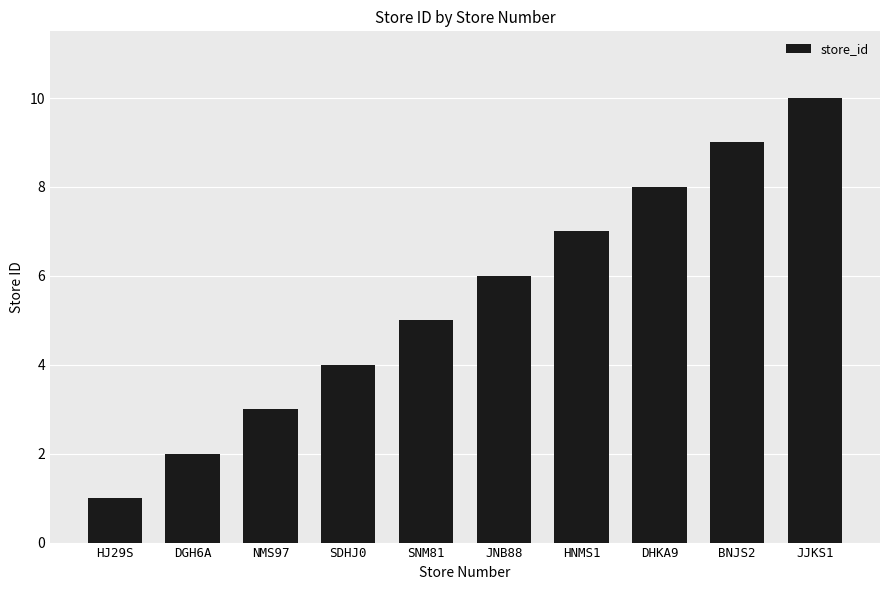

List the labels in order of value, smallest first.

HJ29S, DGH6A, NMS97, SDHJ0, SNM81, JNB88, HNMS1, DHKA9, BNJS2, JJKS1